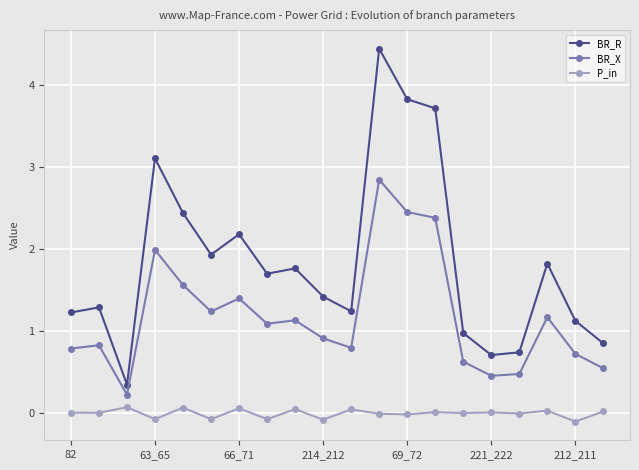

Which series has the largest range (max minus min)?

BR_R